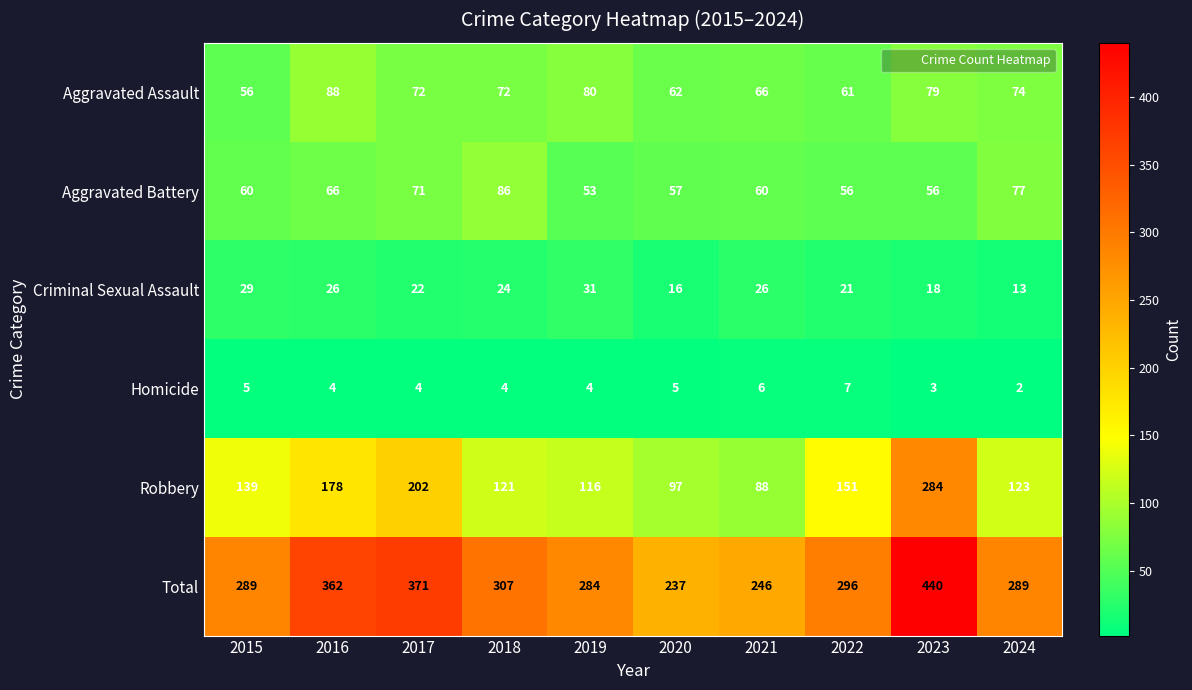

What is the sum of all Aggravated Assault values?

710